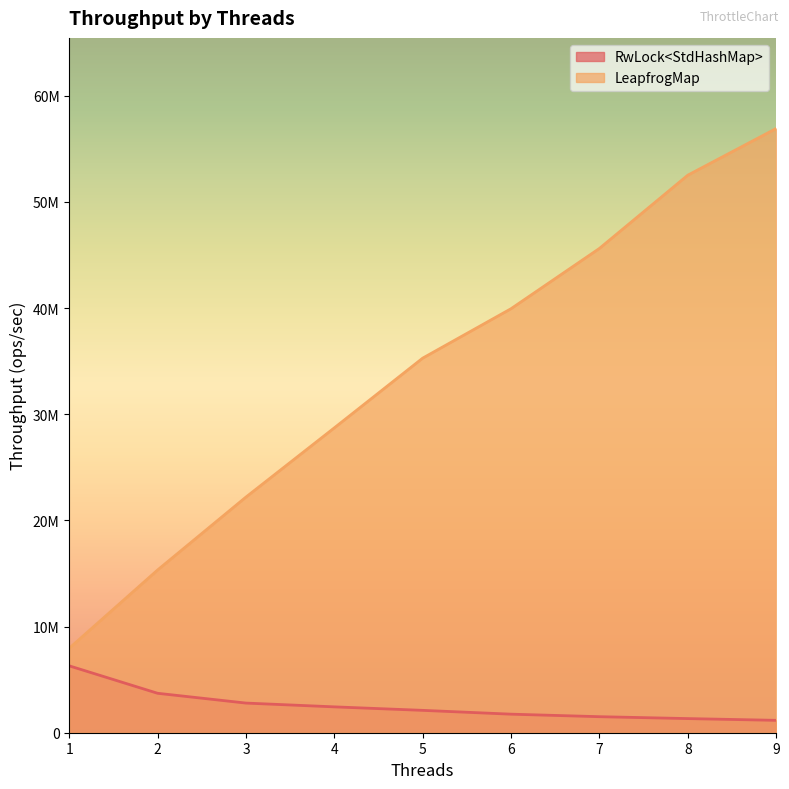

What is the difference between the maximum and second lowest values in the LeapfrogMap series?

41584367.2